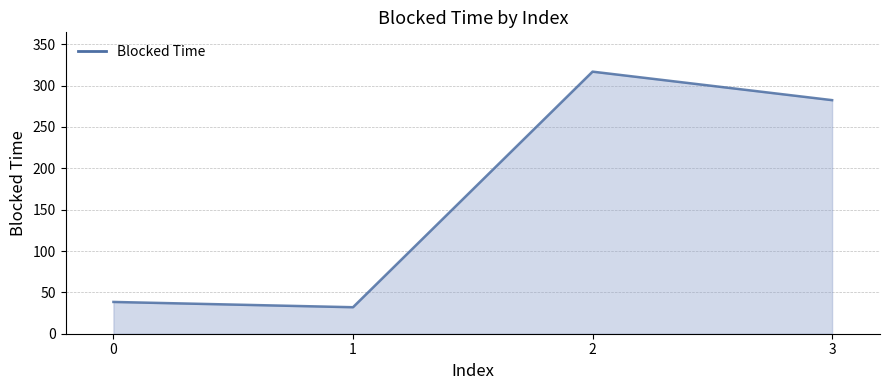

What is the average value?

167.5